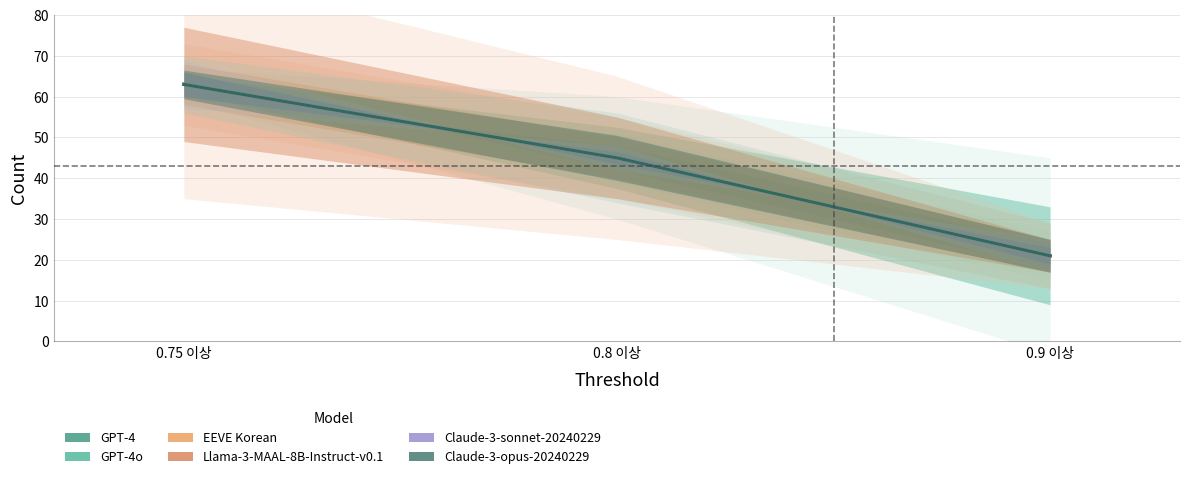

Reading right to left, transcribe all the data shown in this chart.

GPT-4: 21	45	63
GPT-4o: 21	45	63
EEVE Korean: 21	45	63
Llama-3-MAAL-8B-Instruct-v0.1: 21	45	63
Claude-3-sonnet-20240229: 21	45	63
Claude-3-opus-20240229: 21	45	63